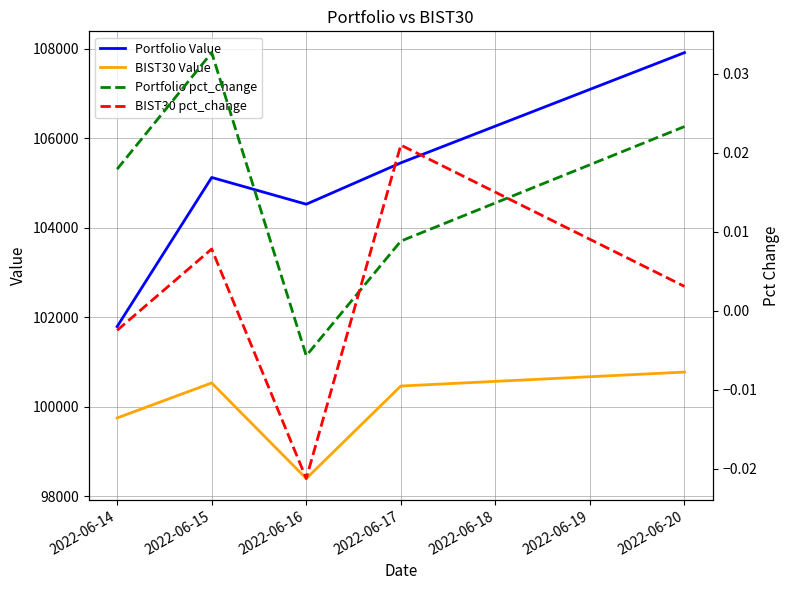

At how many categories does at least one series exceed 7896?

5